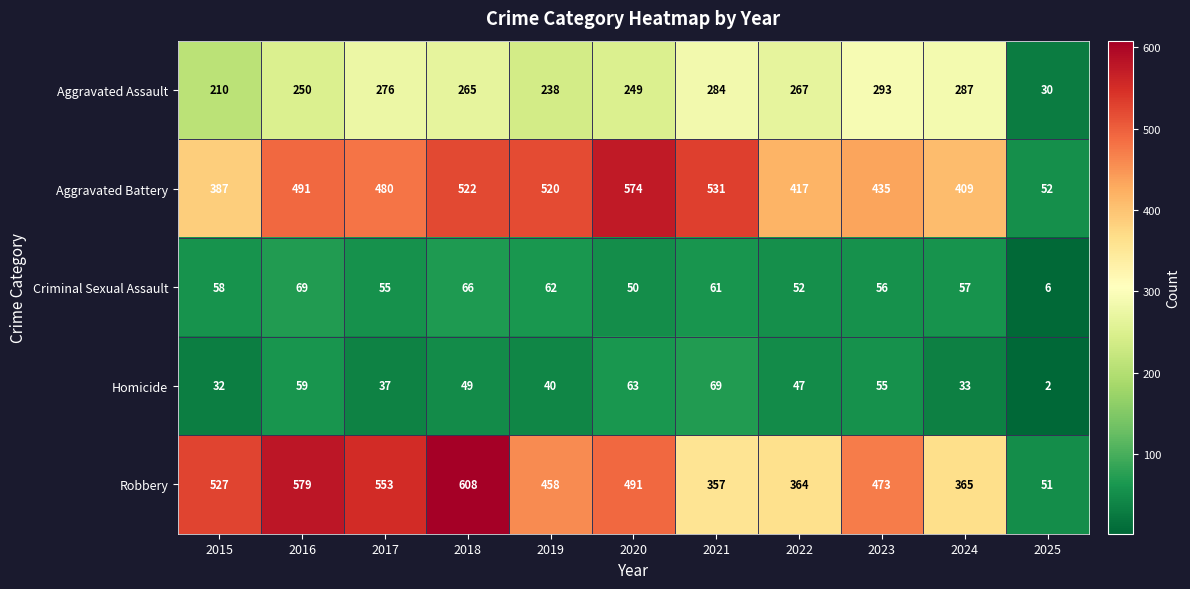

How many data points does each series have?

11